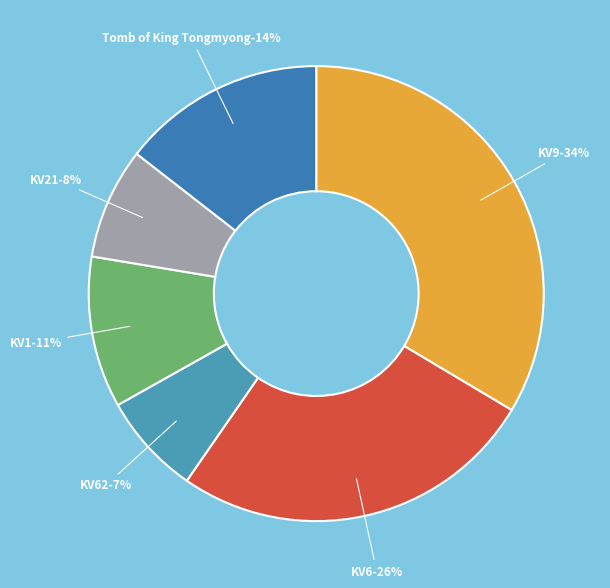

Which category has the smallest portion of the pie?

KV62